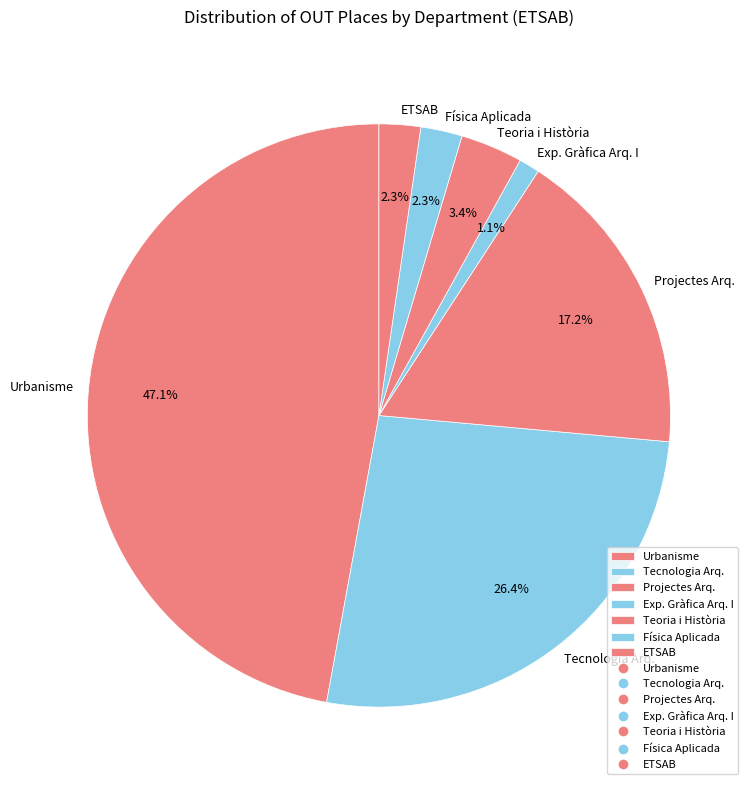

Which slice is the largest?

Urbanisme